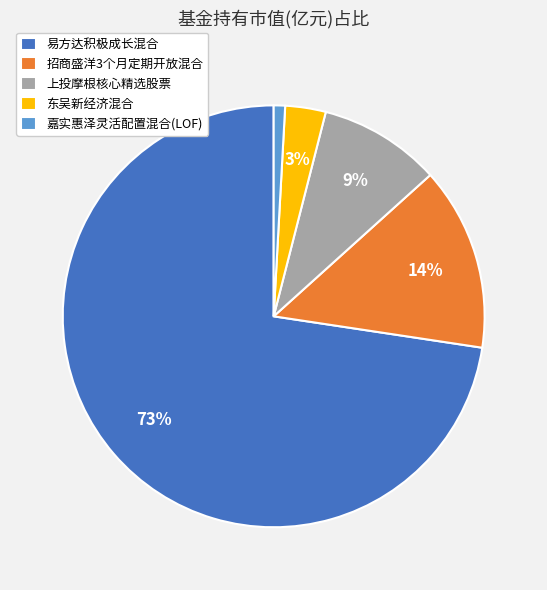

To the nearest percent, what percentage of the pie is 上投摩根核心精选股票?

9%